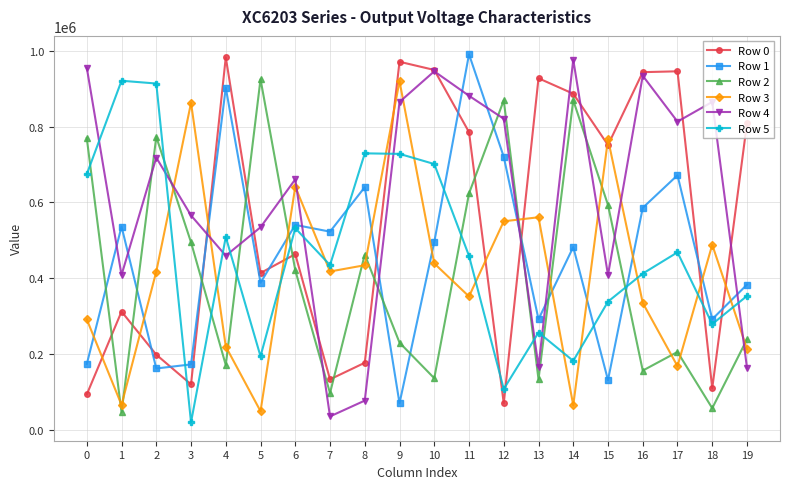

What is the maximum value for Row 0?

983374